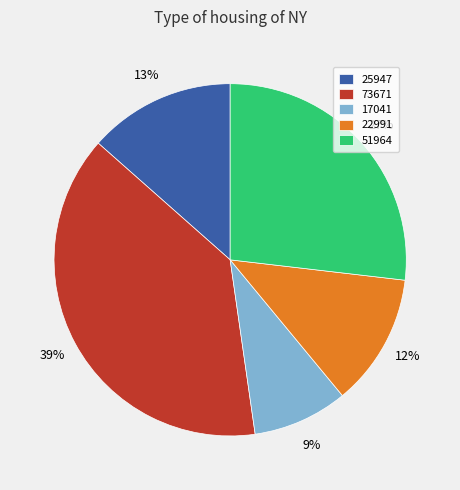

To the nearest percent, what percentage of the pie is 25947?

13%